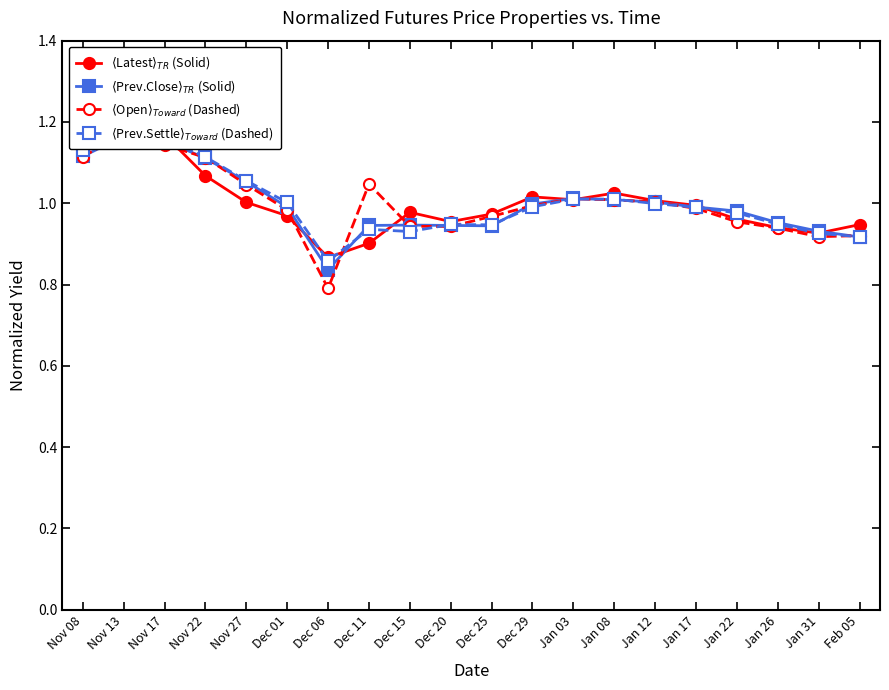

What is the average value of the $\langle$Open$\rangle_{Toward}$ (Dashed) series?

1.0